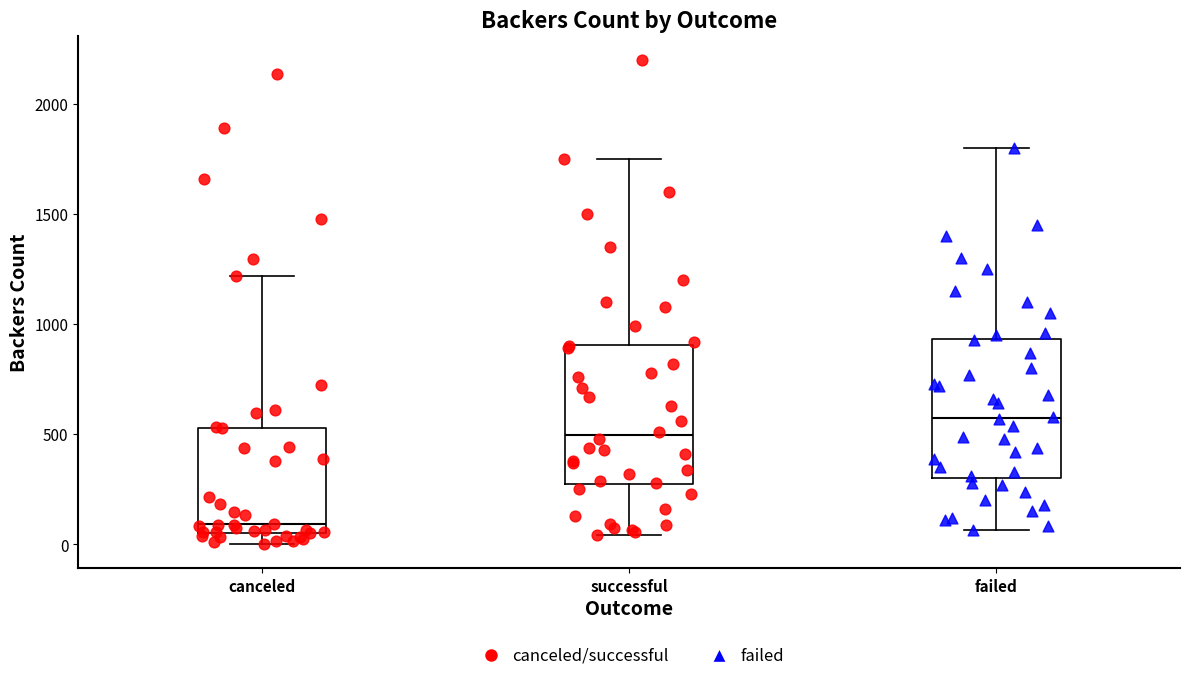

Which box has the lowest median line?

canceled